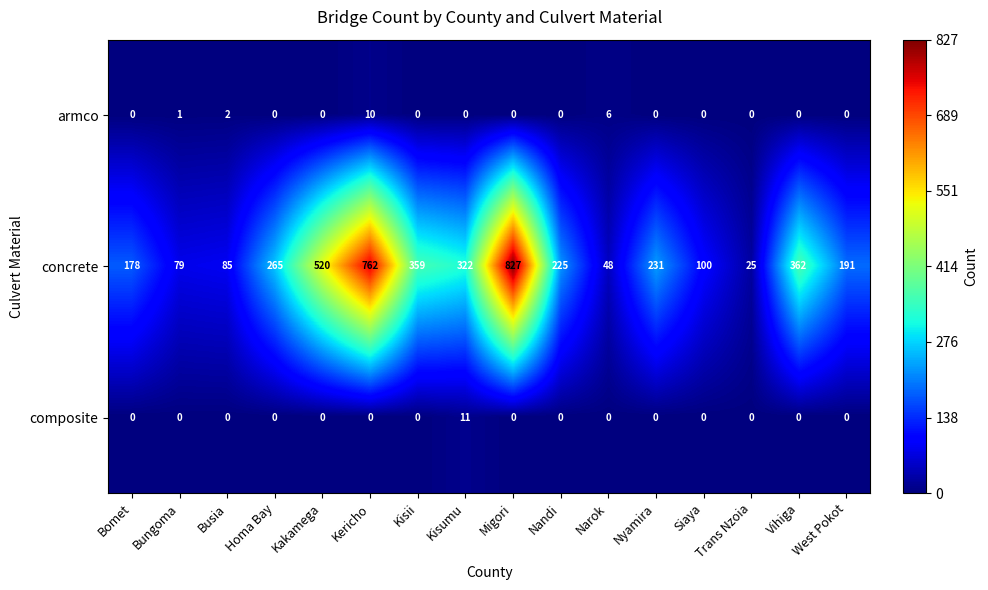

At how many categories does at least one series exceed 278?

6